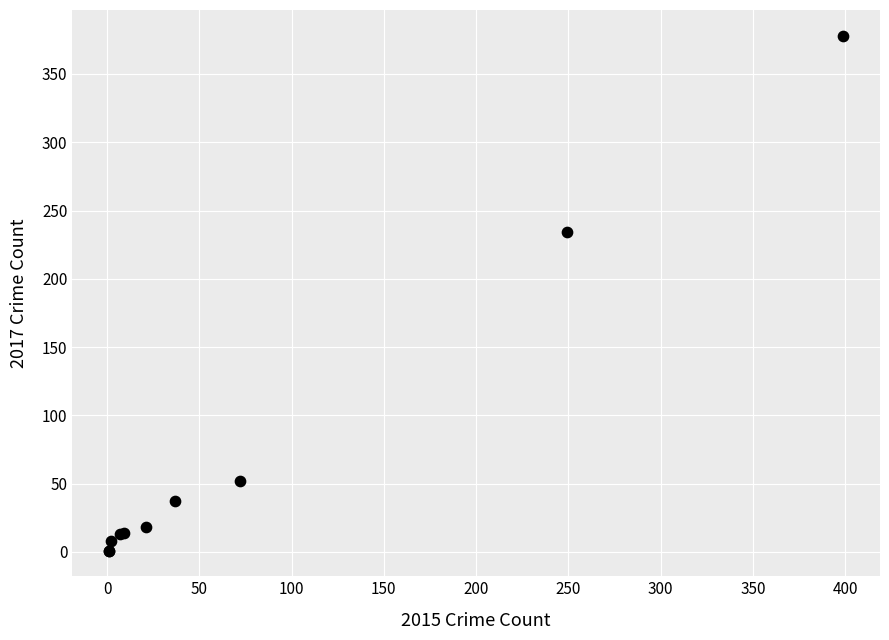

What Y value in the scatter plot is closest to 189?

234